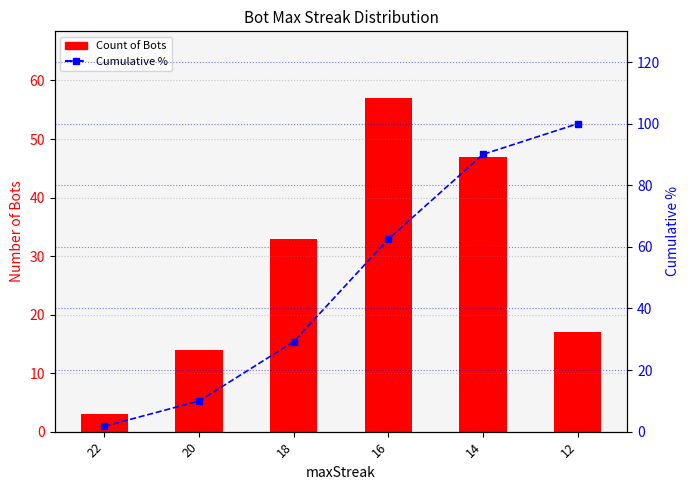

At how many categories does at least one series exceed 38?

3